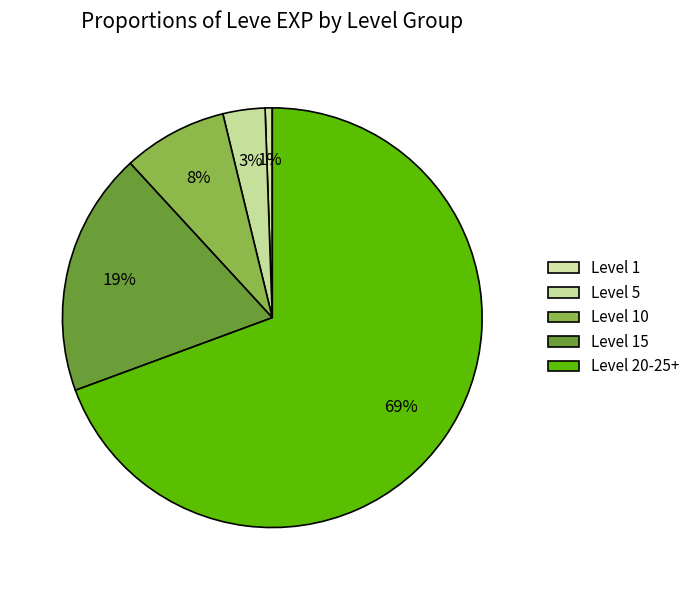

Count the number of slices in the pie.

5